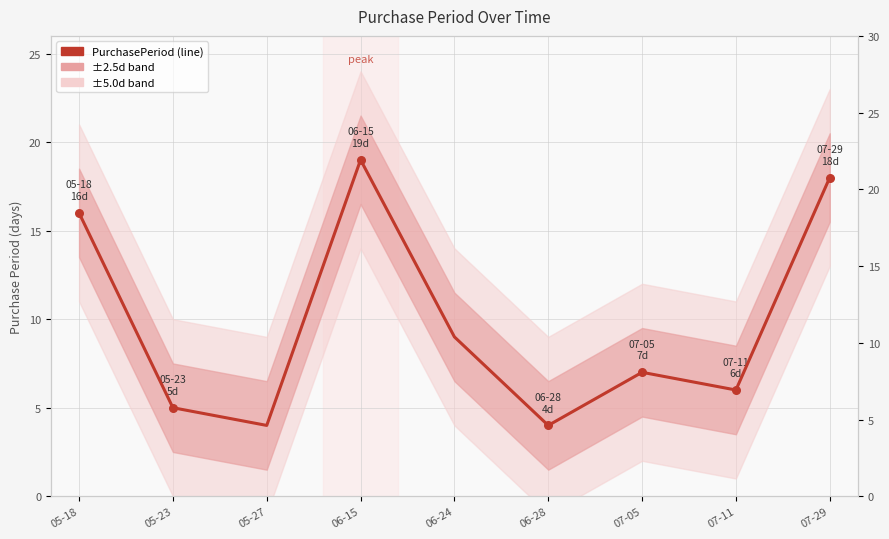

What is the change in value from 05-18 to 07-11?

-10